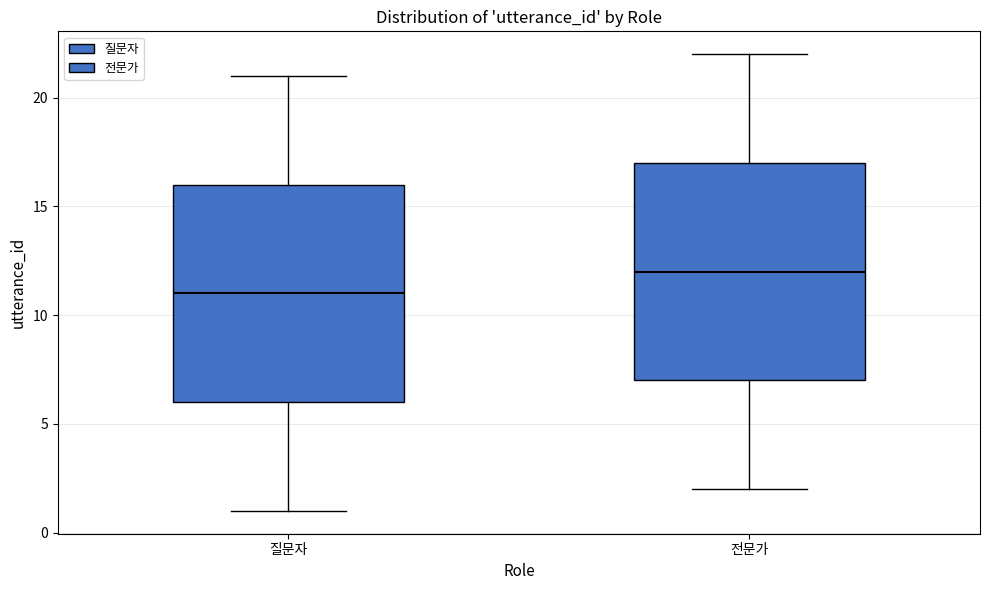

Reading left to right, read every box against the y-axis: the position of its median line, the range the box covers, and the ends of its whiskers. The values are not printed on the chart, so give them approximately, as read against the axis.

질문자: median 11, box 6 to 16, whiskers 1 to 21
전문가: median 12, box 7 to 17, whiskers 2 to 22